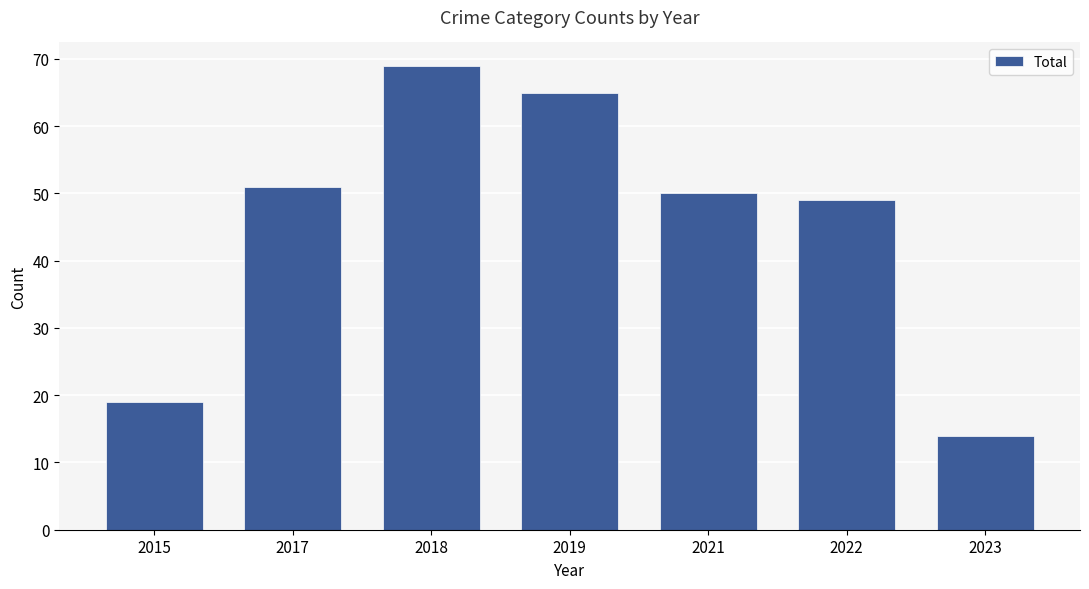

What is the difference between the maximum and second lowest values?

50